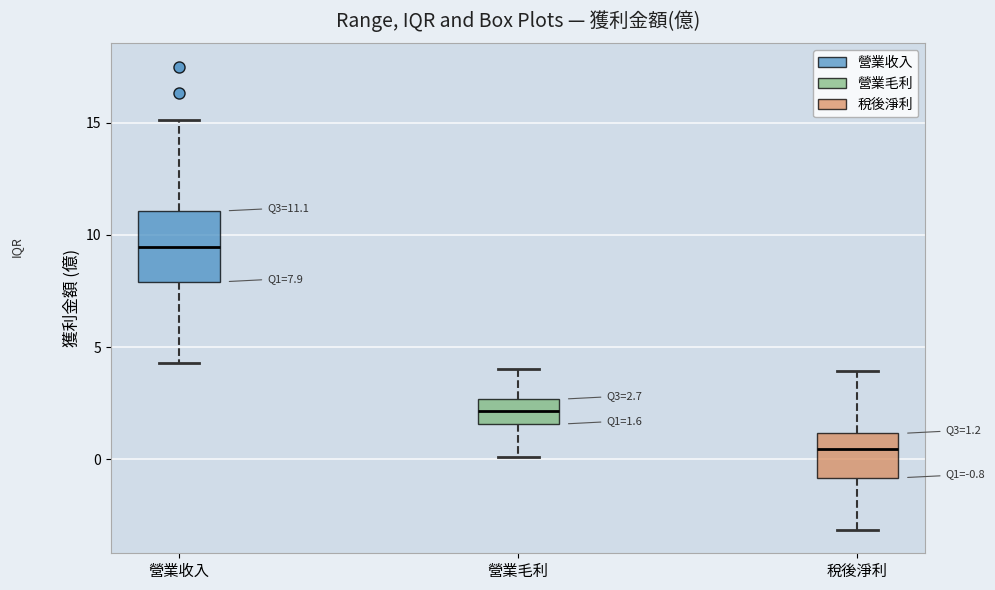

Which box is the tallest, from its lower edge to its upper edge?

營業收入